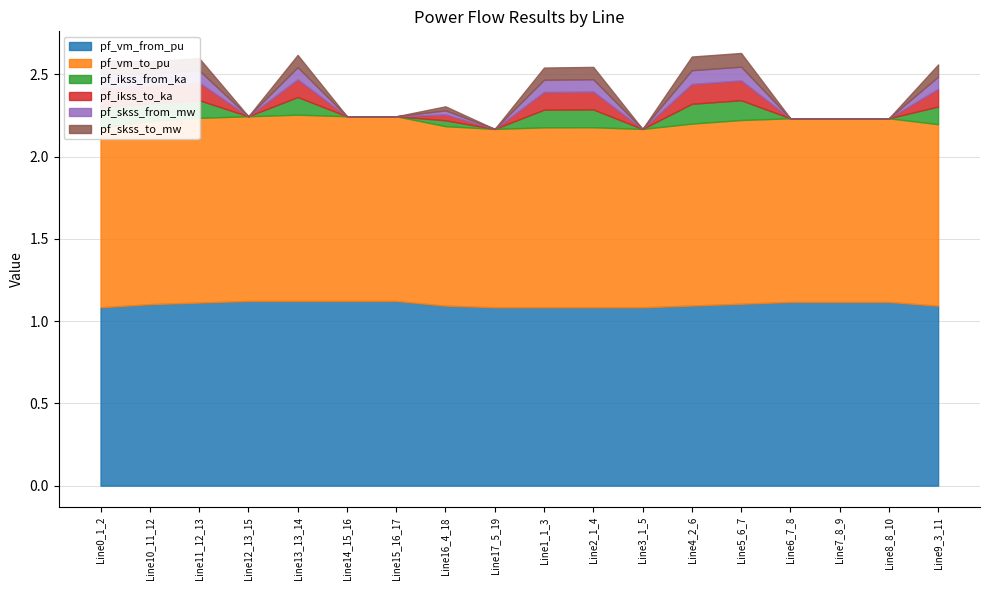

Is it true that pf_skss_to_mw equals 0.1 at Line5_6_7?

True